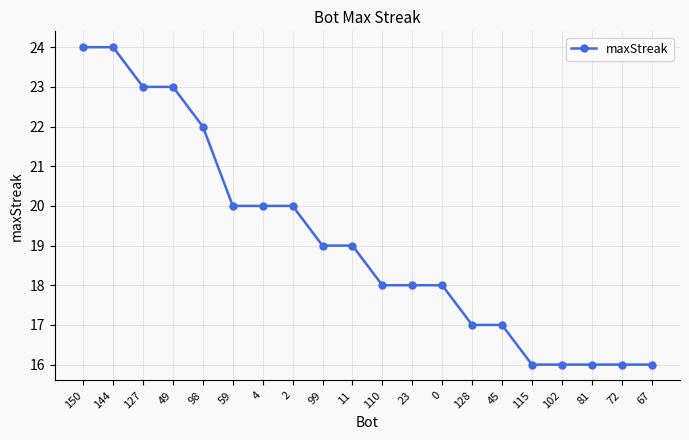

What is the approximate value at 102?

16